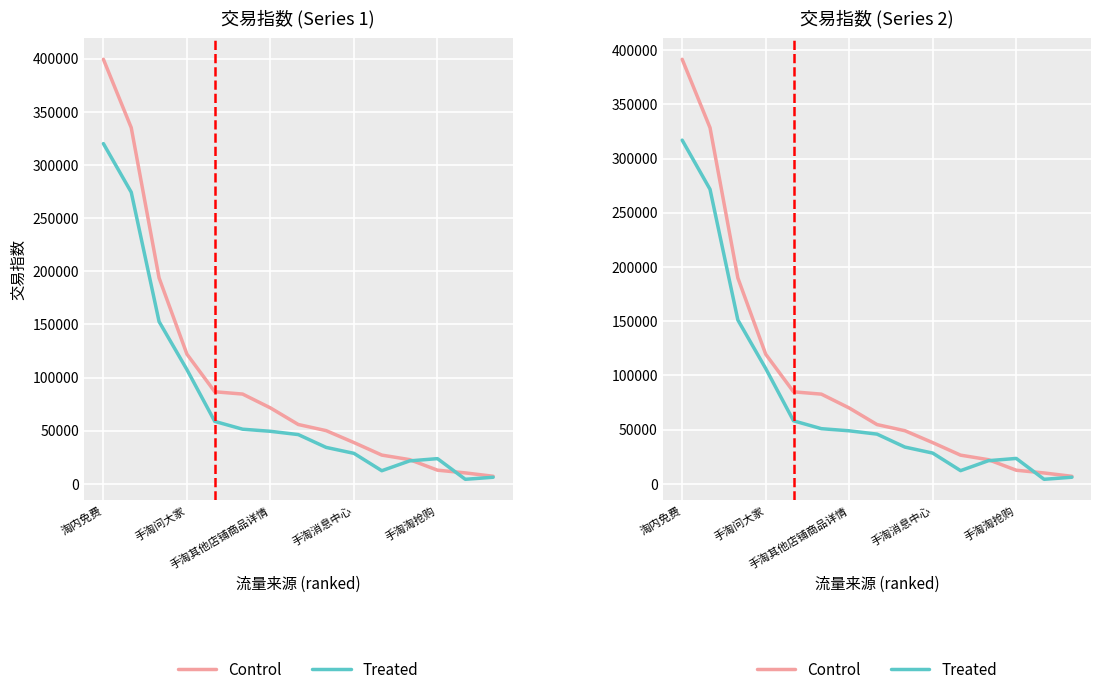

Is this an area chart (filled region under the line)?

No